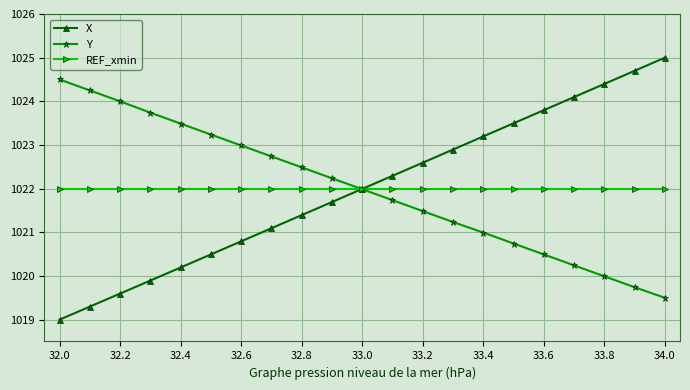

What is the greatest value displayed?

1025.0